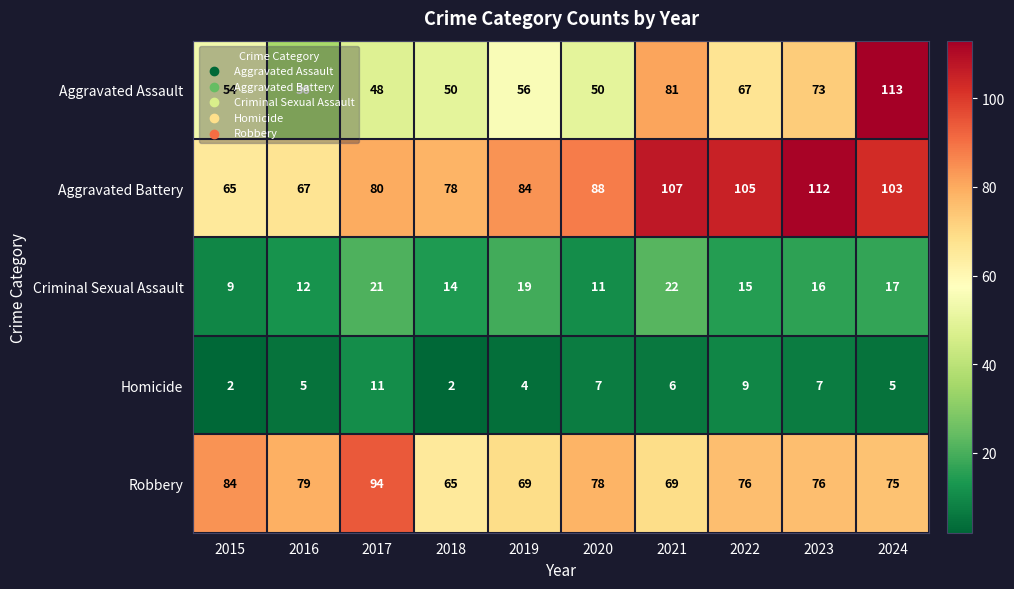

How many values in the Homicide series are below 6?

5